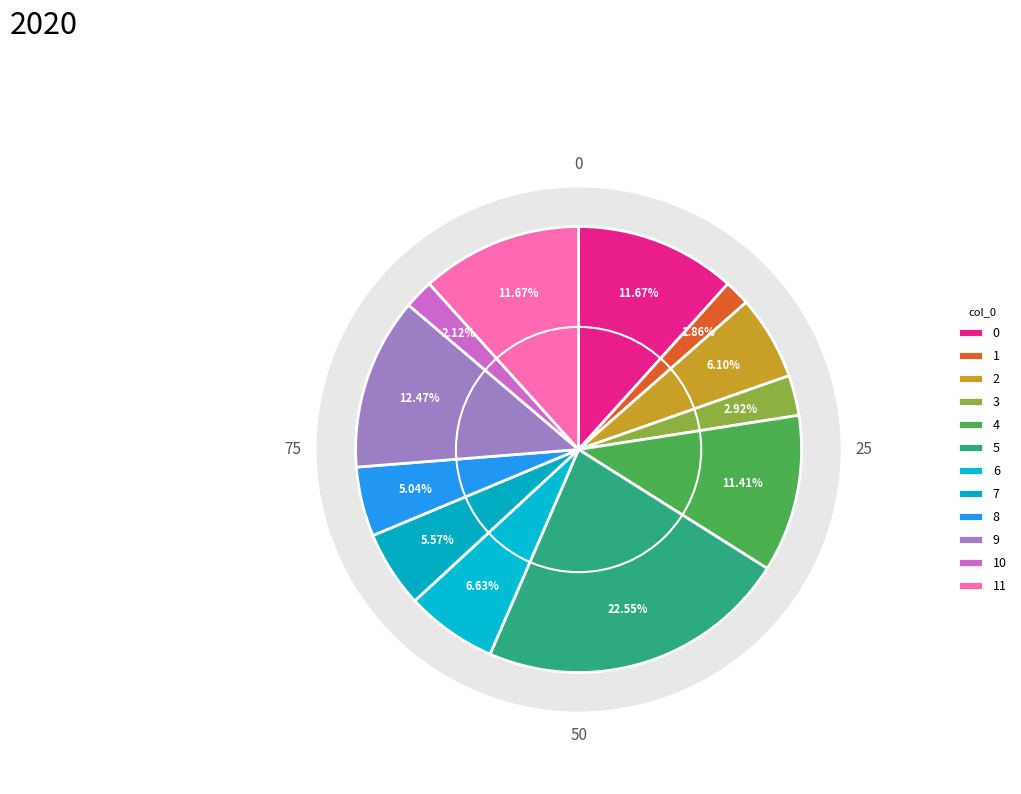

To the nearest percent, what is the difference between the 0 and 3 slice percentages?

9%